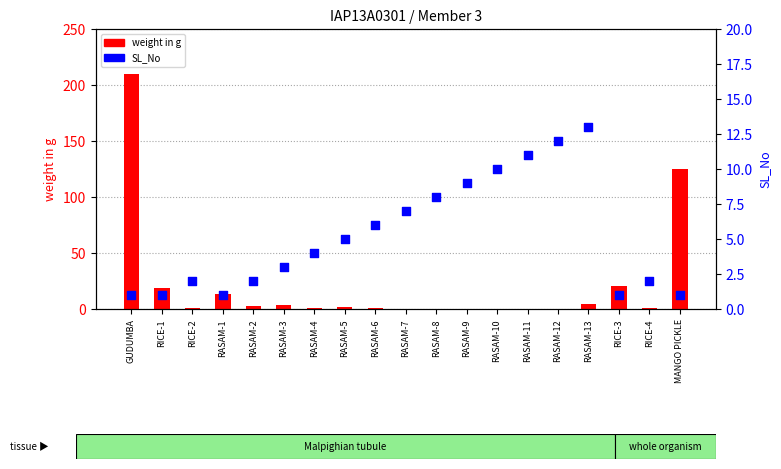

What is the total value across all series at RASAM-5?

6.6